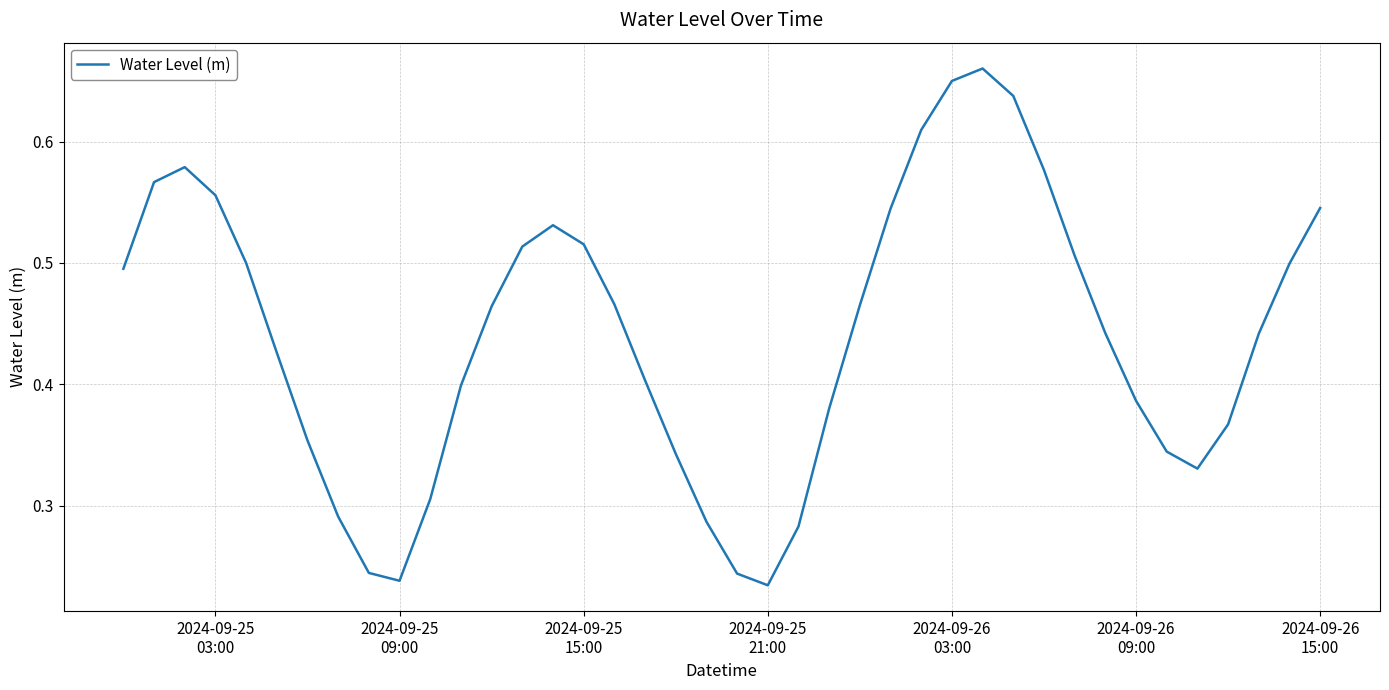

What is the sum of all values?

17.6